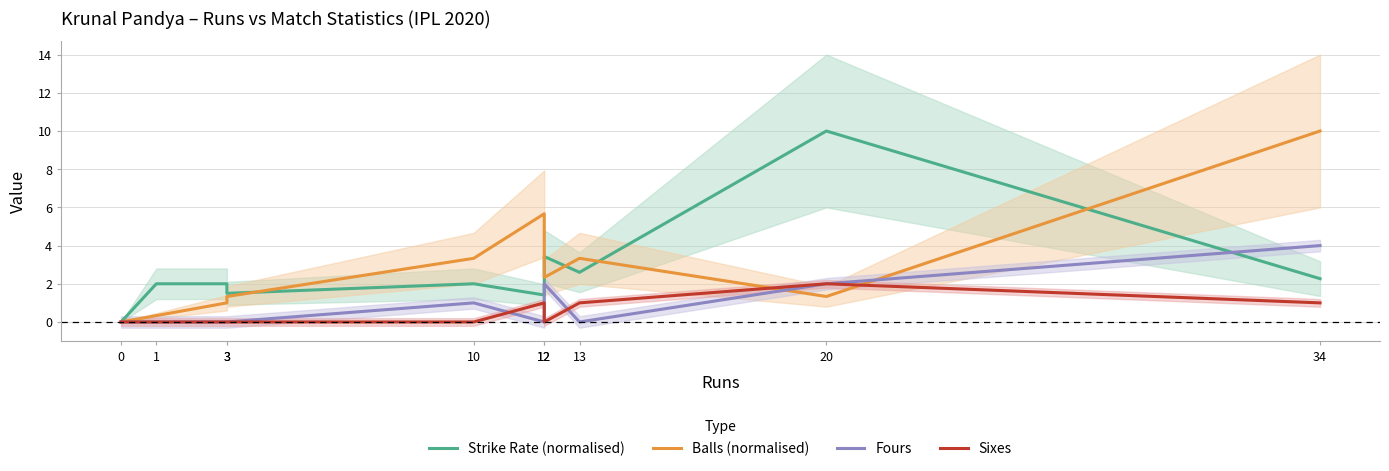

Is the value of Sixes at 13 greater than the value of Strike Rate (normalised) at 20?

No